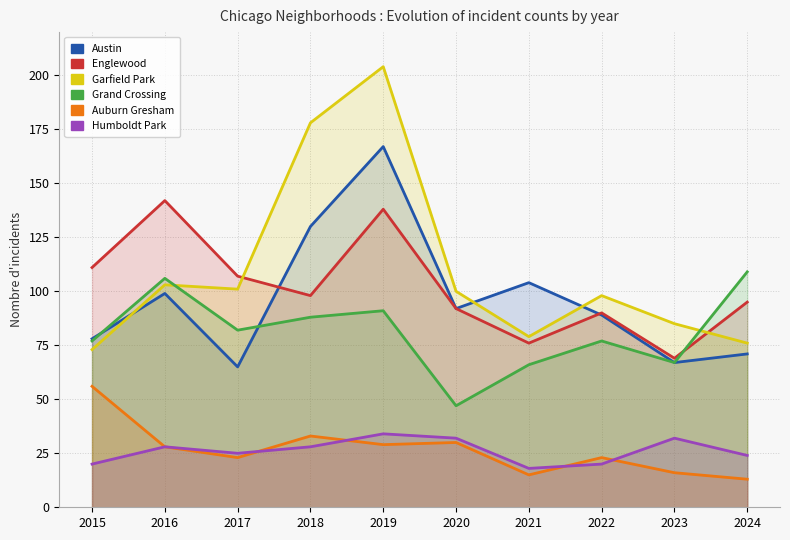

Is it true that Garfield Park equals 85 at 2023?

True